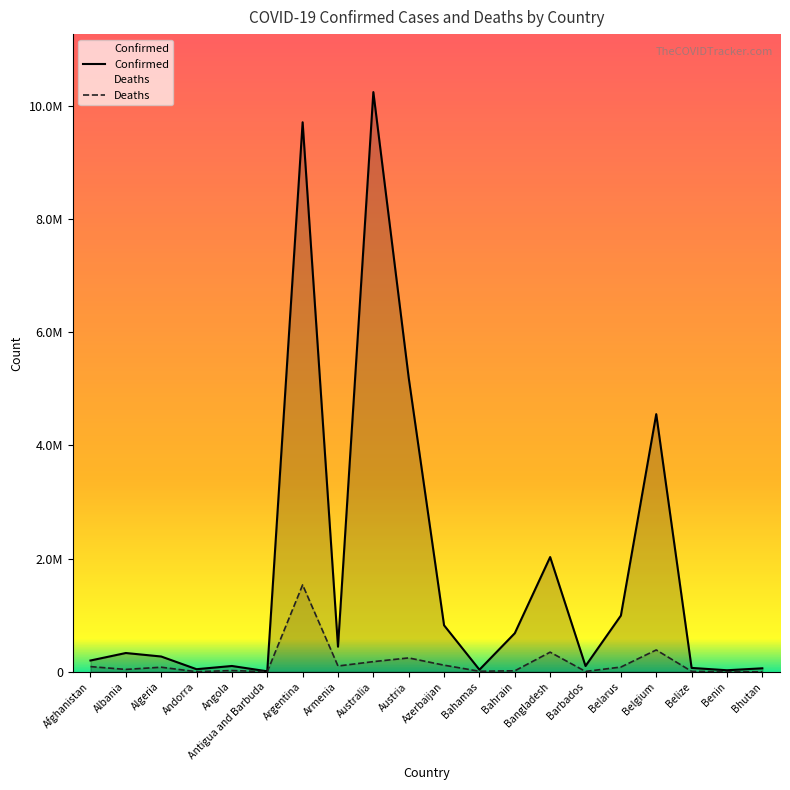

True or false: Confirmed and Deaths intersect in this chart.

False